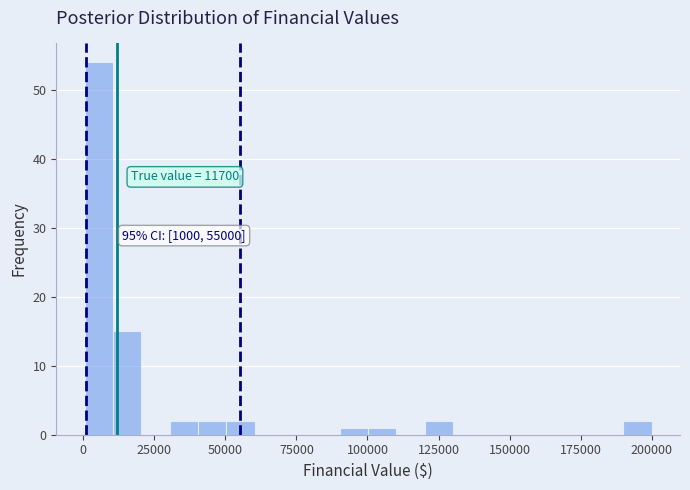

Read against the x-axis, roughly where is the centre of the tallest bar?

5000